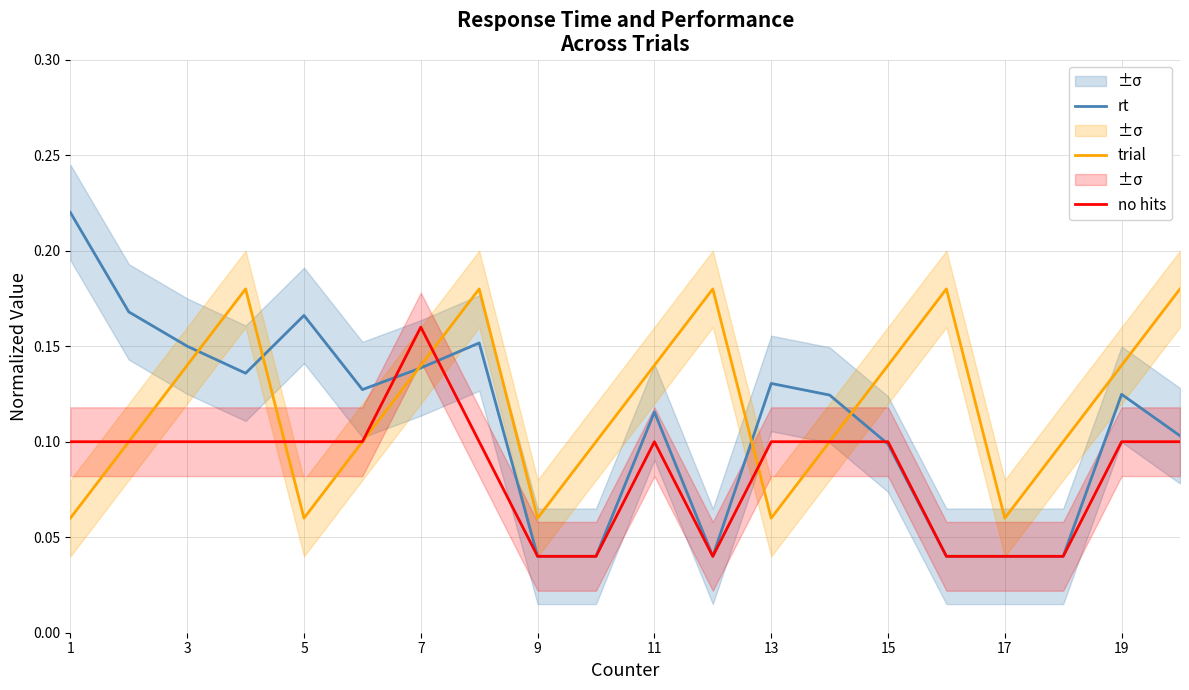

True or false: trial and no hits cross at least once.

True